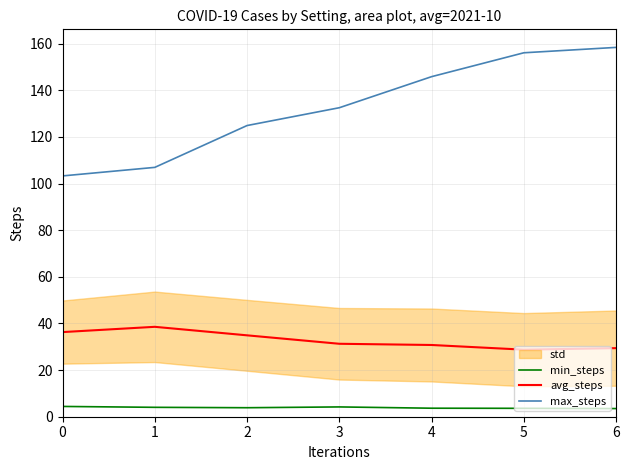

List the series in order of their overall mean, lowest first.

min_steps, avg_steps, max_steps